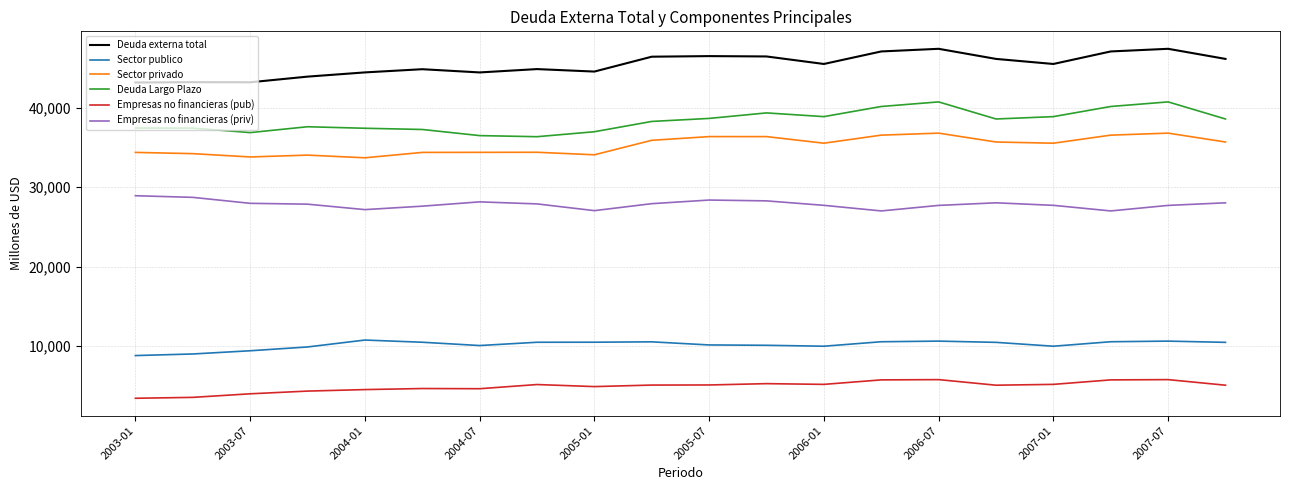

List the series in order of their peak value, lowest first.

Empresas no financieras (pub), Sector publico, Empresas no financieras (priv), Sector privado, Deuda Largo Plazo, Deuda externa total